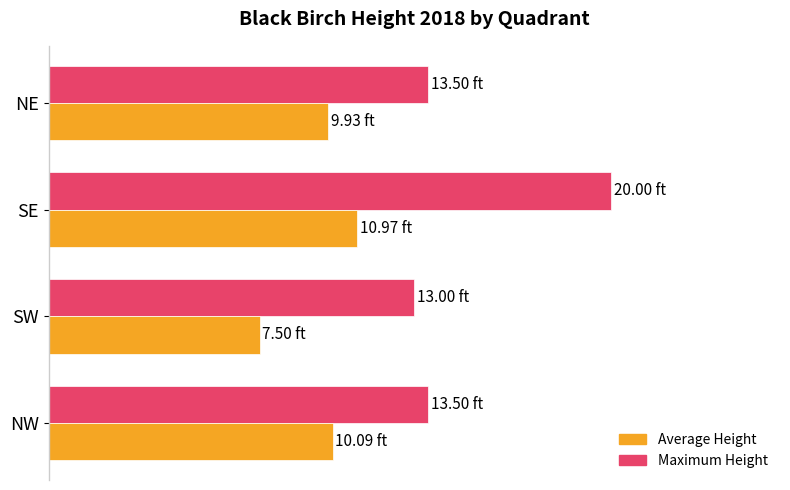

What are all the series names shown in the legend?

Average Height, Maximum Height